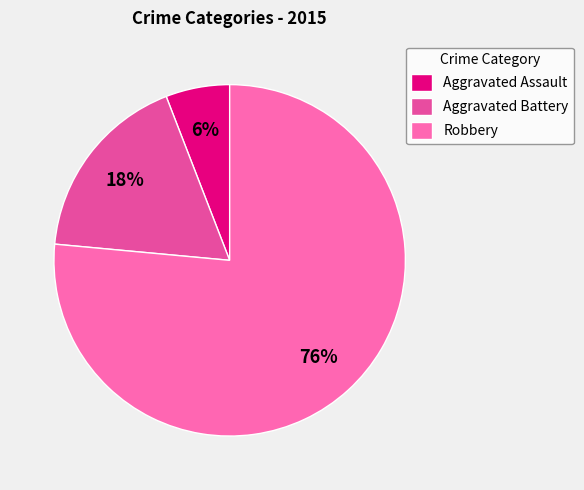

To the nearest percent, what percentage of the pie is Aggravated Assault?

6%